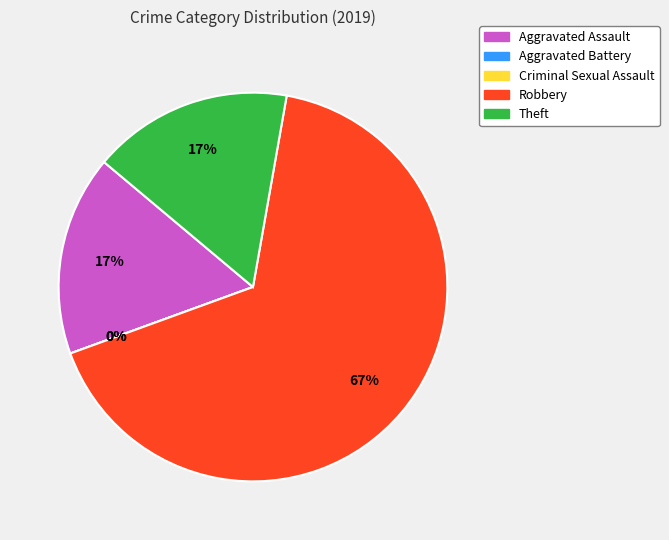

True or false: Aggravated Battery accounts for 0% of the total.

True